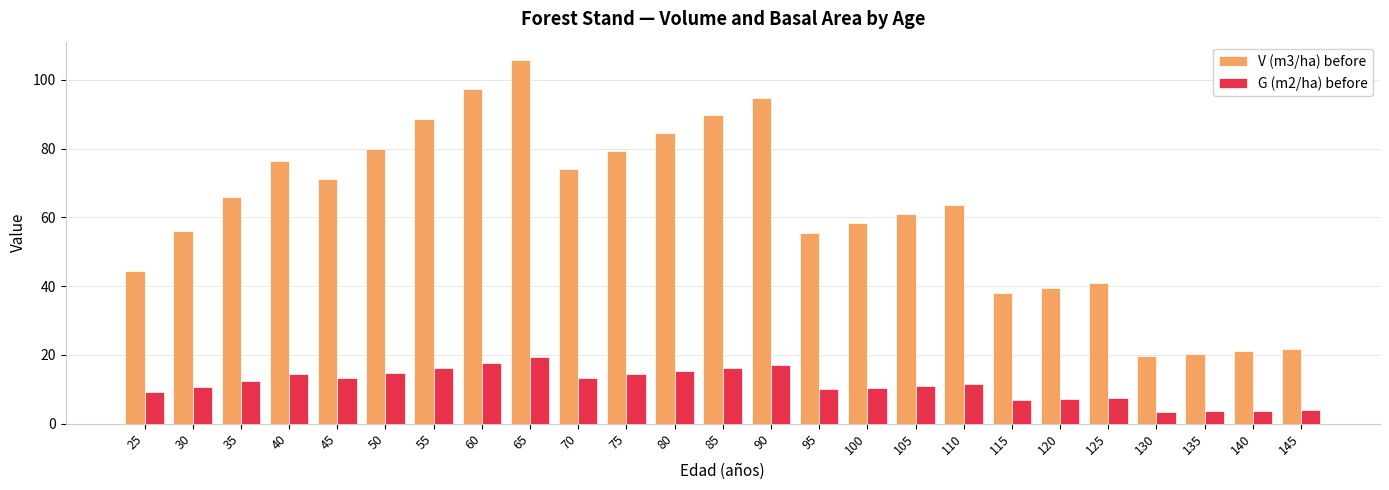

Which series has the largest range (max minus min)?

V (m3/ha) before